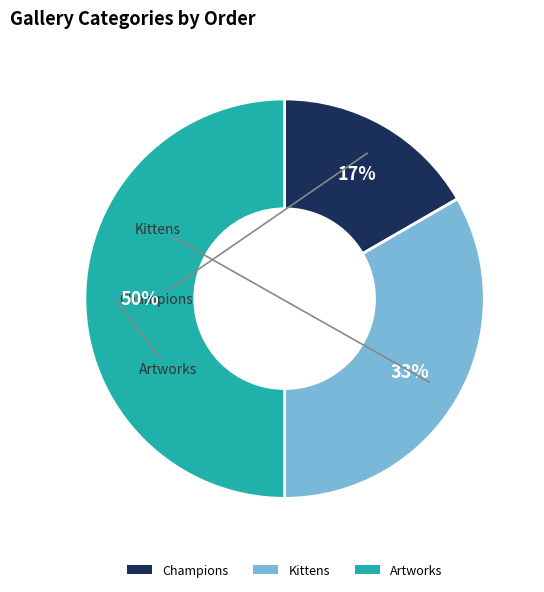

What is the total percentage of Champions and Kittens?

50.0%